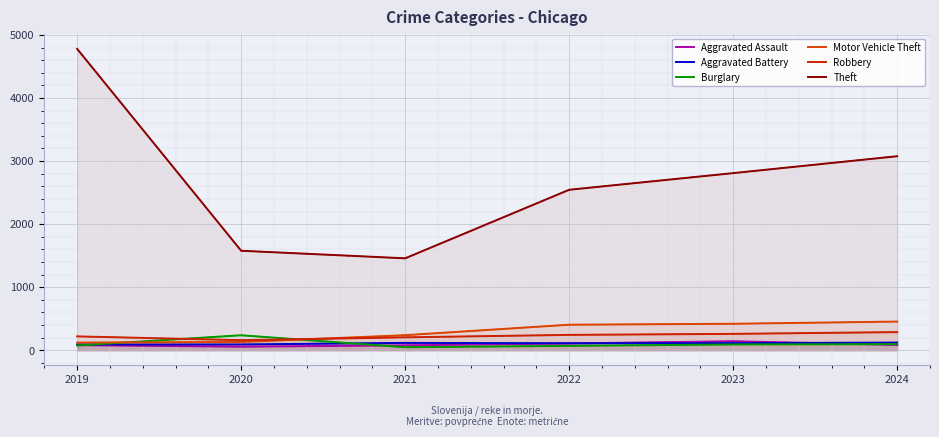

What value does the Aggravated Assault series have at 2023, to the nearest 5?

145